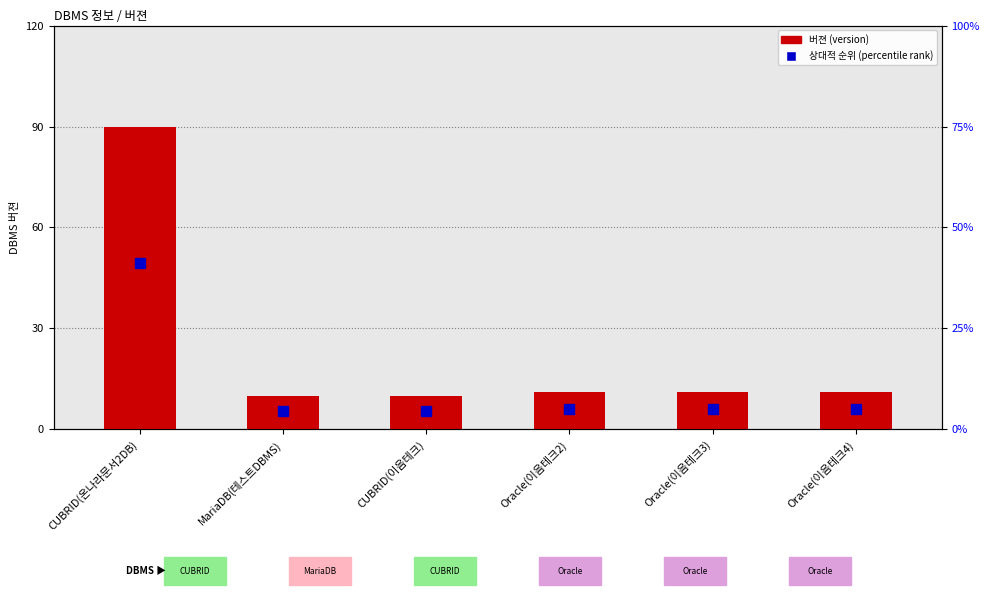

What is the greatest value displayed?

90.0